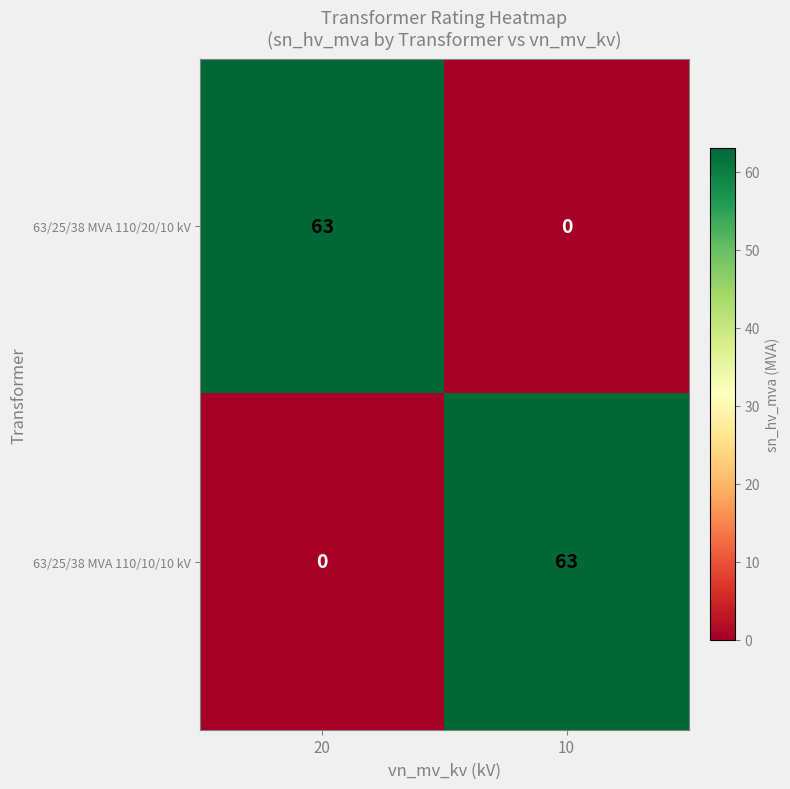

What is the sum of all 63/25/38 MVA 110/10/10 kV values?

63